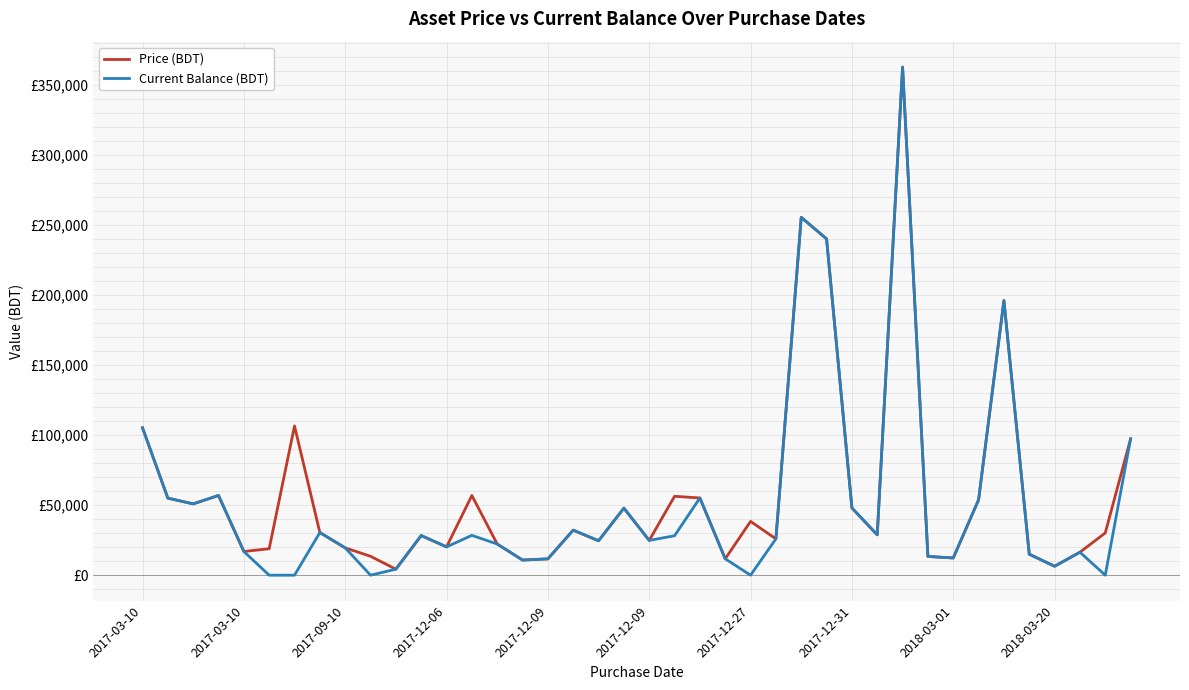

What is the value of the Current Balance (BDT) point at the 26th from the left?

25920.0